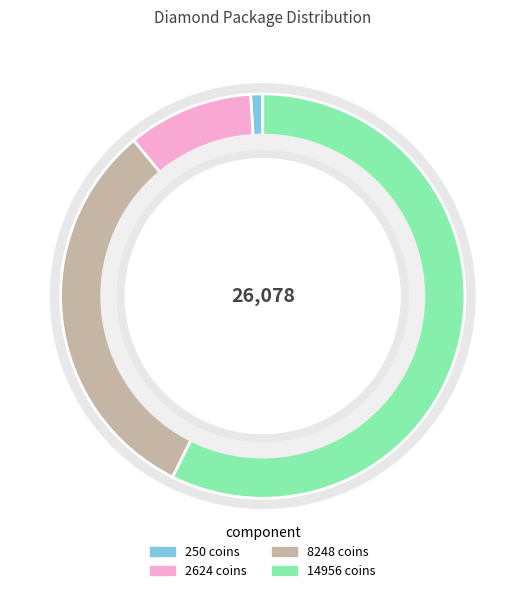

To the nearest percent, what portion does 2624 coins represent?

10%